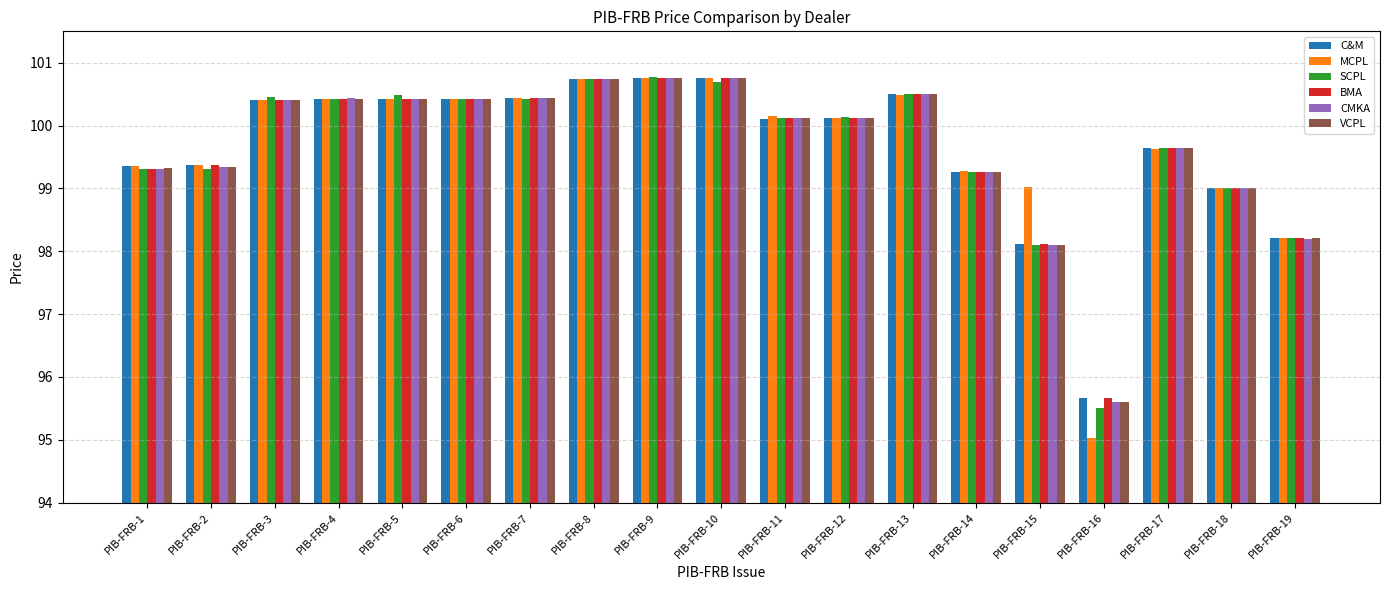

Which category has the lowest value in the VCPL series?

PIB-FRB-16